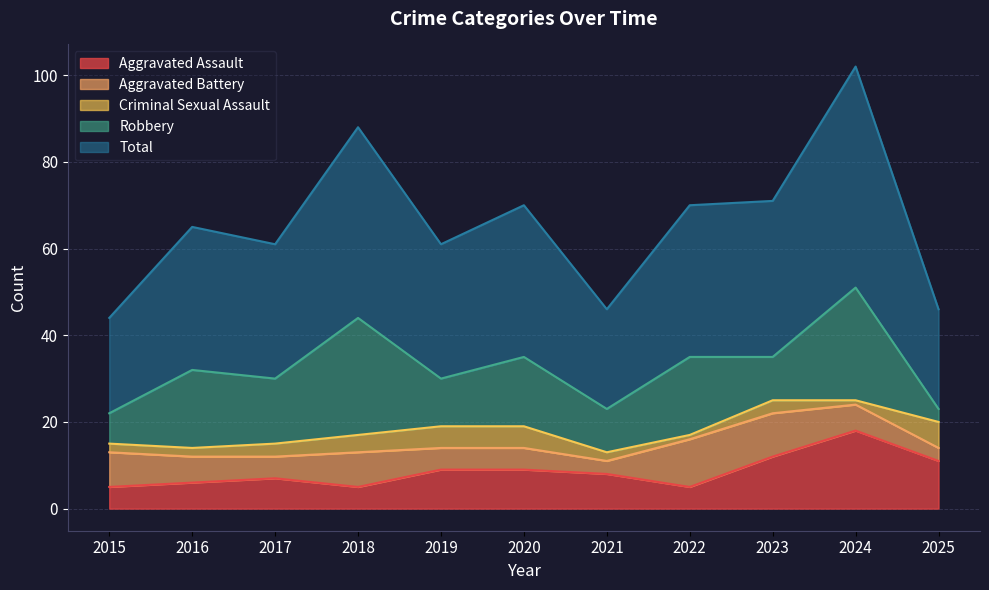

What are all the series names shown in the legend?

Aggravated Assault, Aggravated Battery, Criminal Sexual Assault, Robbery, Total